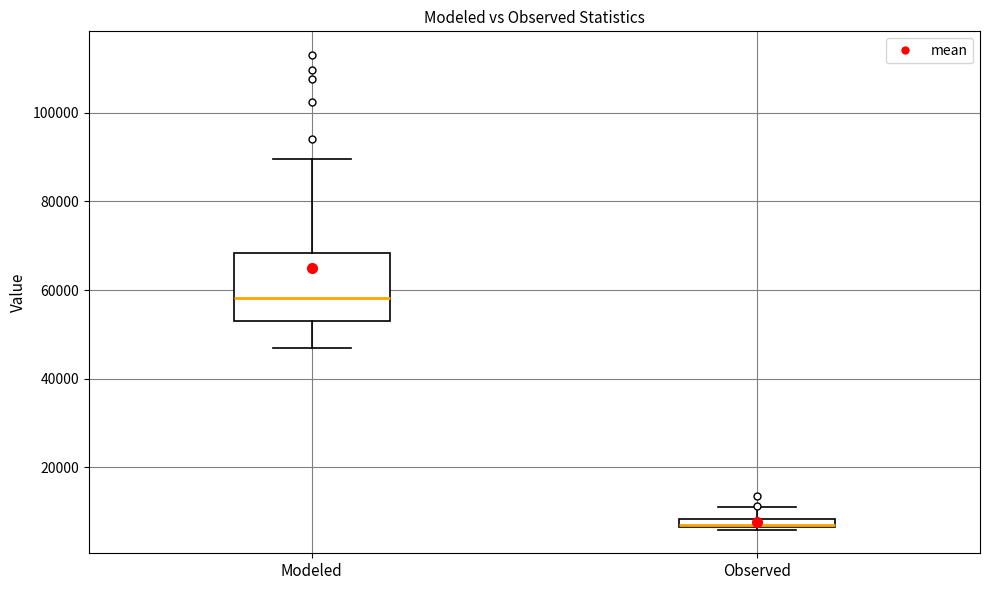

Comparing the boxes themselves (not the whiskers), which one is the tallest?

Modeled